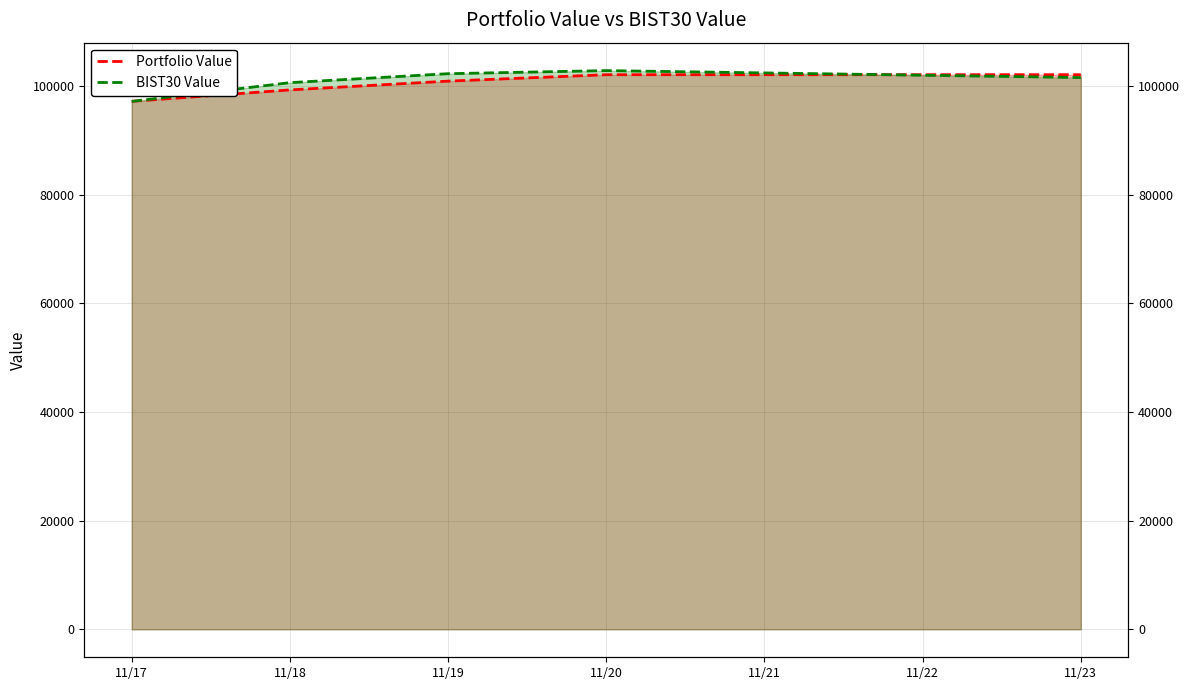

Read the Portfolio Value value at 11/19.

100872.1